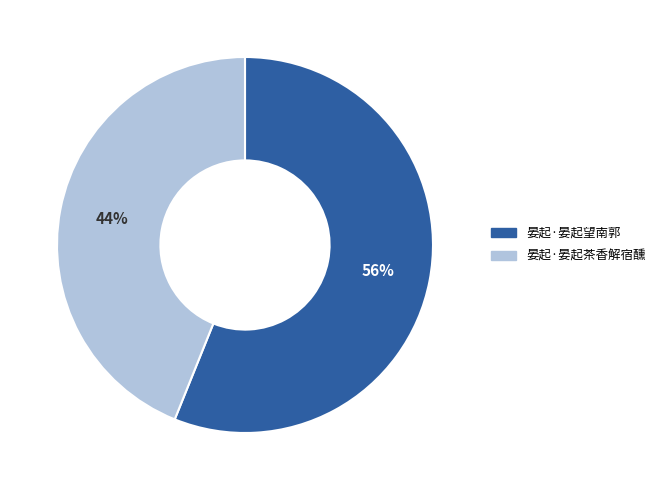

Is 晏起·晏起茶香解宿醺 the majority of the pie?

No